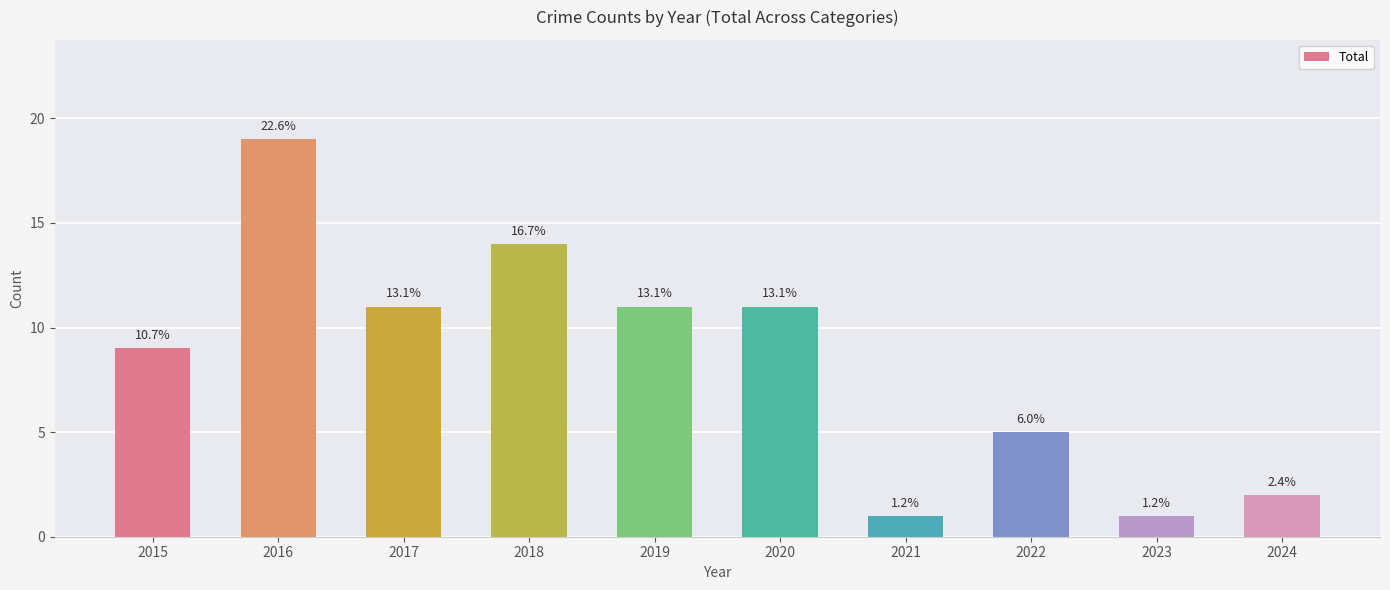

How many bars are there in total?

10